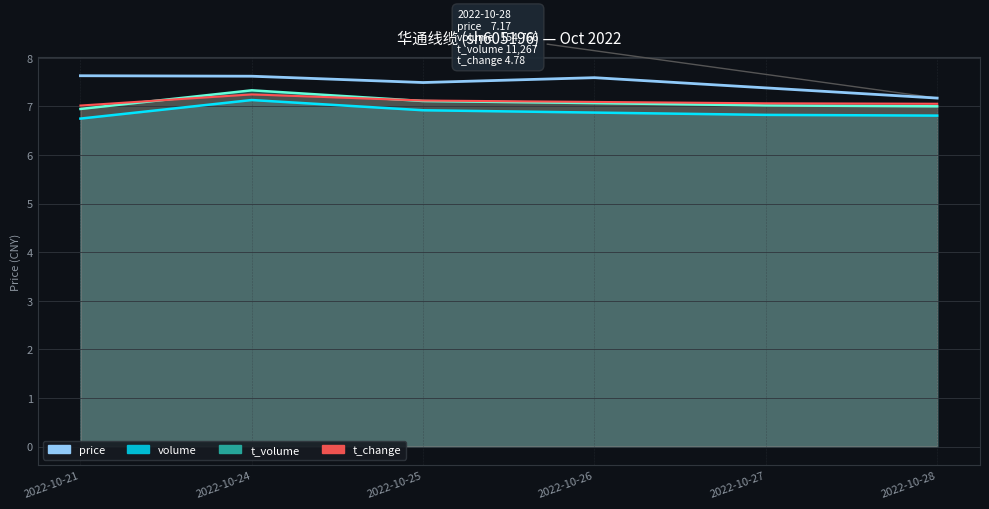

Rank the categories by value from lowest to highest.

2022-10-28, 2022-10-27, 2022-10-25, 2022-10-26, 2022-10-24, 2022-10-21